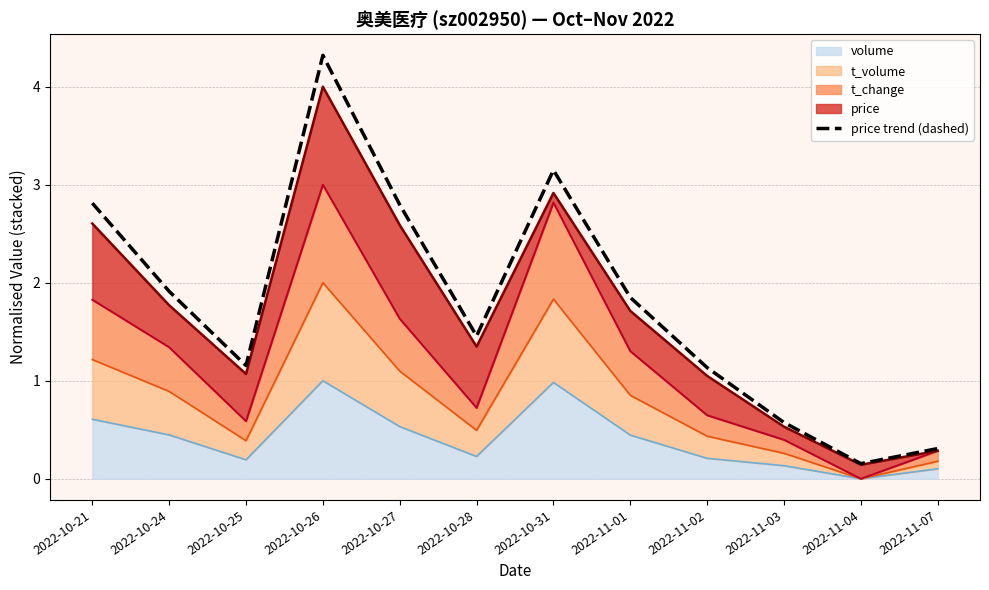

What is the change in value from 2022-11-03 to 2022-11-07?

-0.3